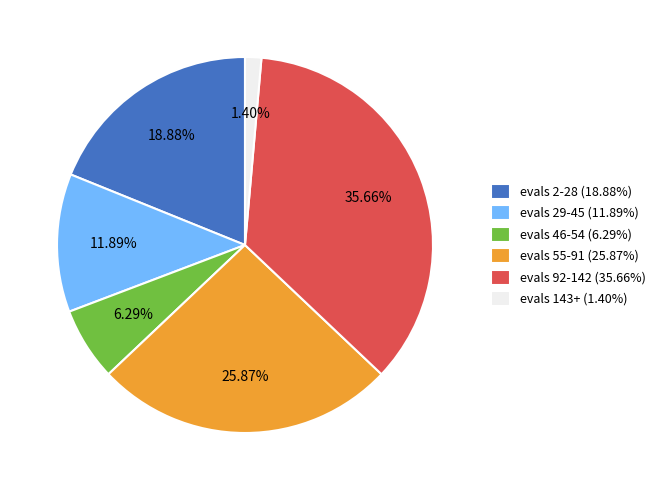

Rank the categories by value from highest to lowest.

evals 92-142 (35.66%), evals 55-91 (25.87%), evals 2-28 (18.88%), evals 29-45 (11.89%), evals 46-54 (6.29%), evals 143+ (1.40%)